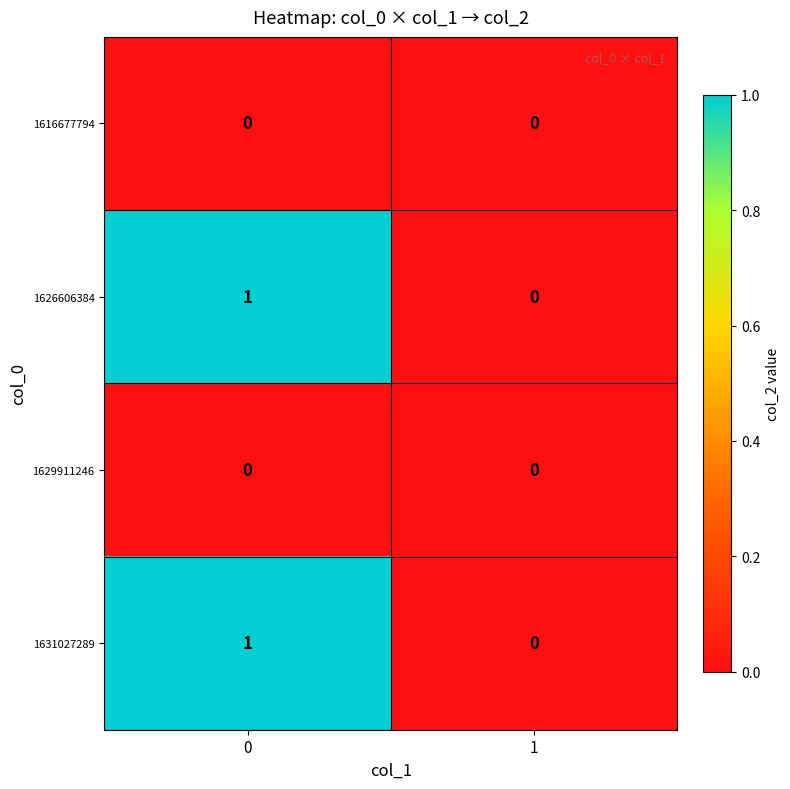

List the labels in order of 1631027289 value, largest first.

0, 1